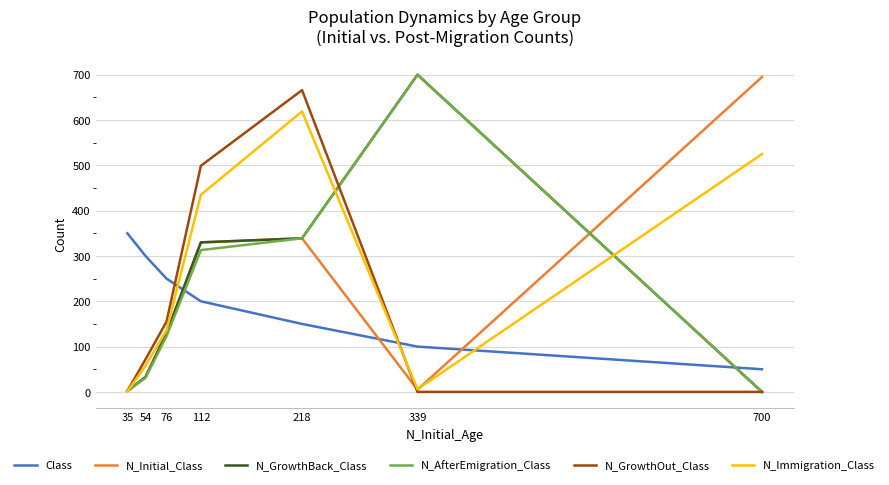

Reading left to right, transcribe all the data shown in this chart.

Class: 700=50	339=100	218=150	112=200	76=250	54=300	35=350
N_Initial_Class: 700=695	339=5	218=339	112=330	76=130	54=33	35=2
N_GrowthBack_Class: 700=0	339=700	218=339	112=330	76=130	54=33	35=2
N_AfterEmigration_Class: 700=0	339=700	218=339	112=313	76=123	54=31	35=2
N_GrowthOut_Class: 700=0	339=0	218=666	112=499	76=155	54=72	35=2
N_Immigration_Class: 700=525	339=6	218=619	112=435	76=136	54=58	35=1